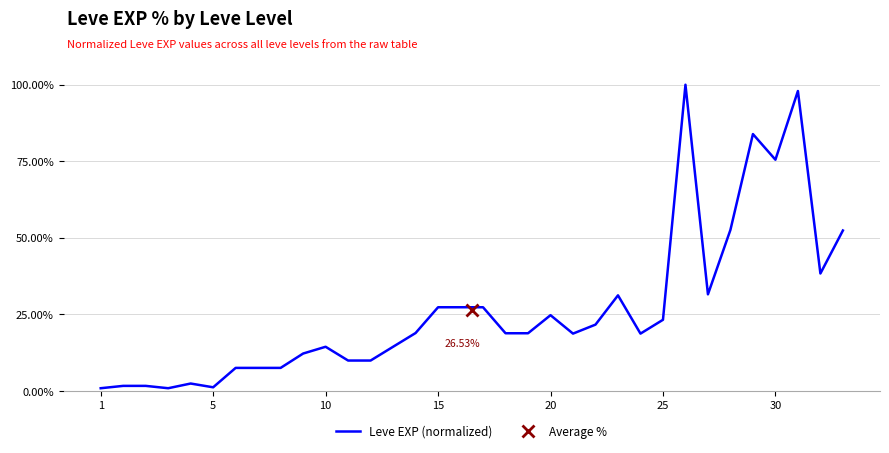

What is the difference between the maximum and minimum values?

1.0